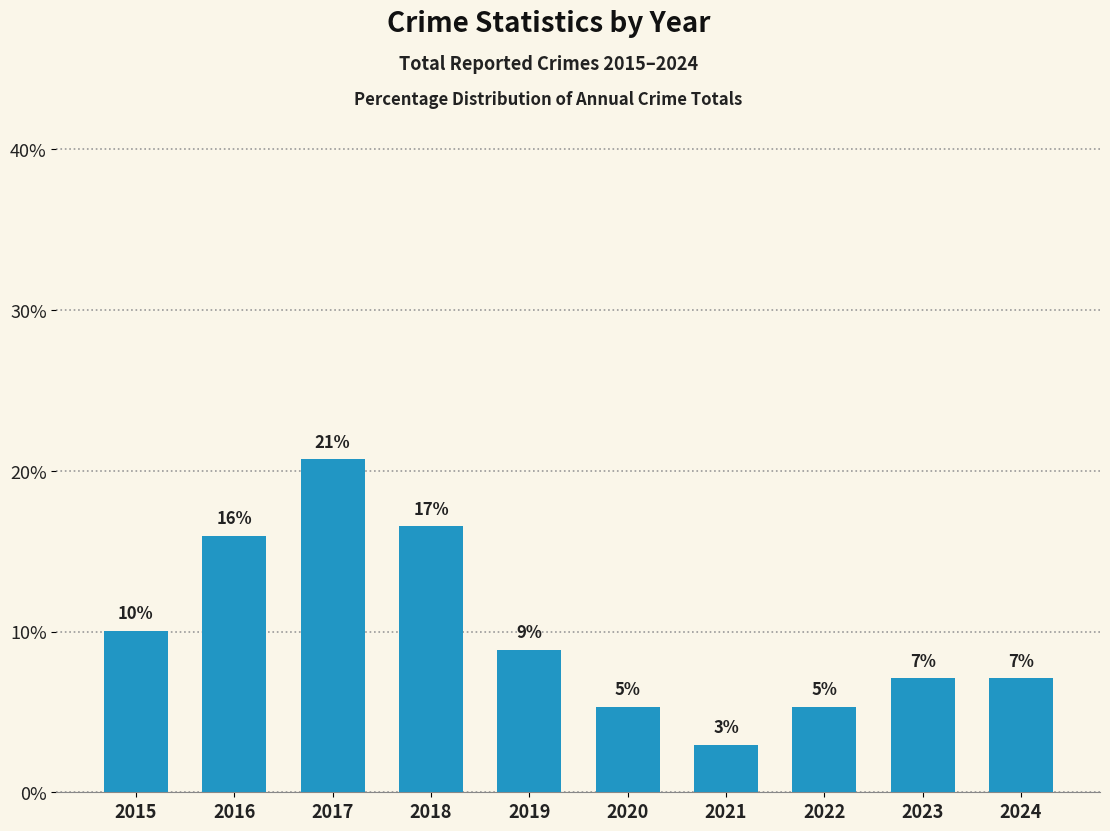

What is the change in value from 2020 to 2023?

+1.8